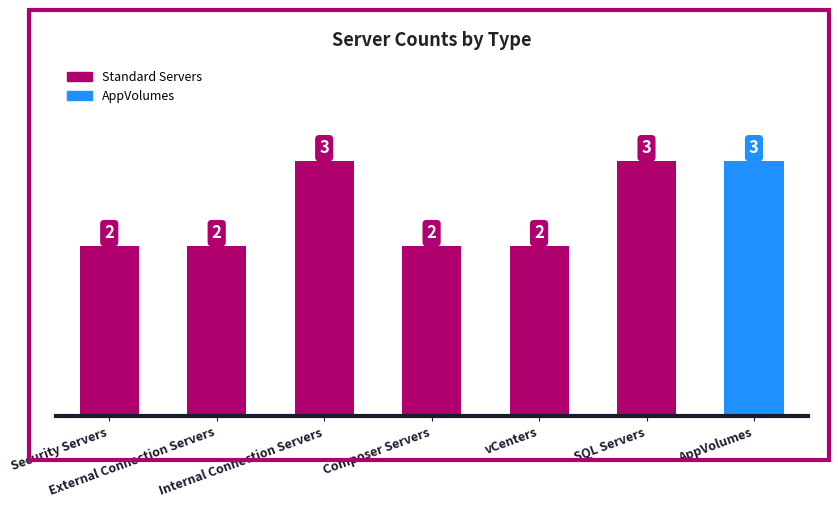

What is the label of the 1st bar from the right?

AppVolumes